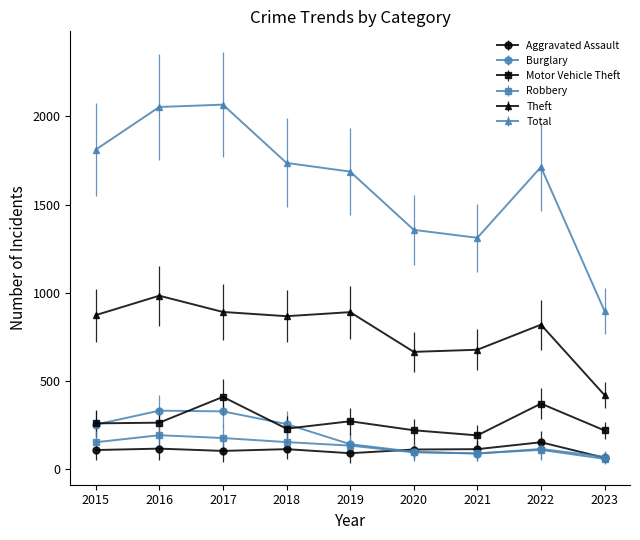

Is it true that Robbery equals 97 at 2020?

True